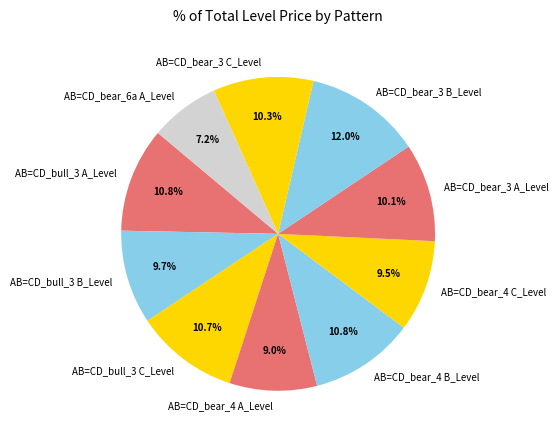

Which slice is the largest?

AB=CD_bear_3 B_Level